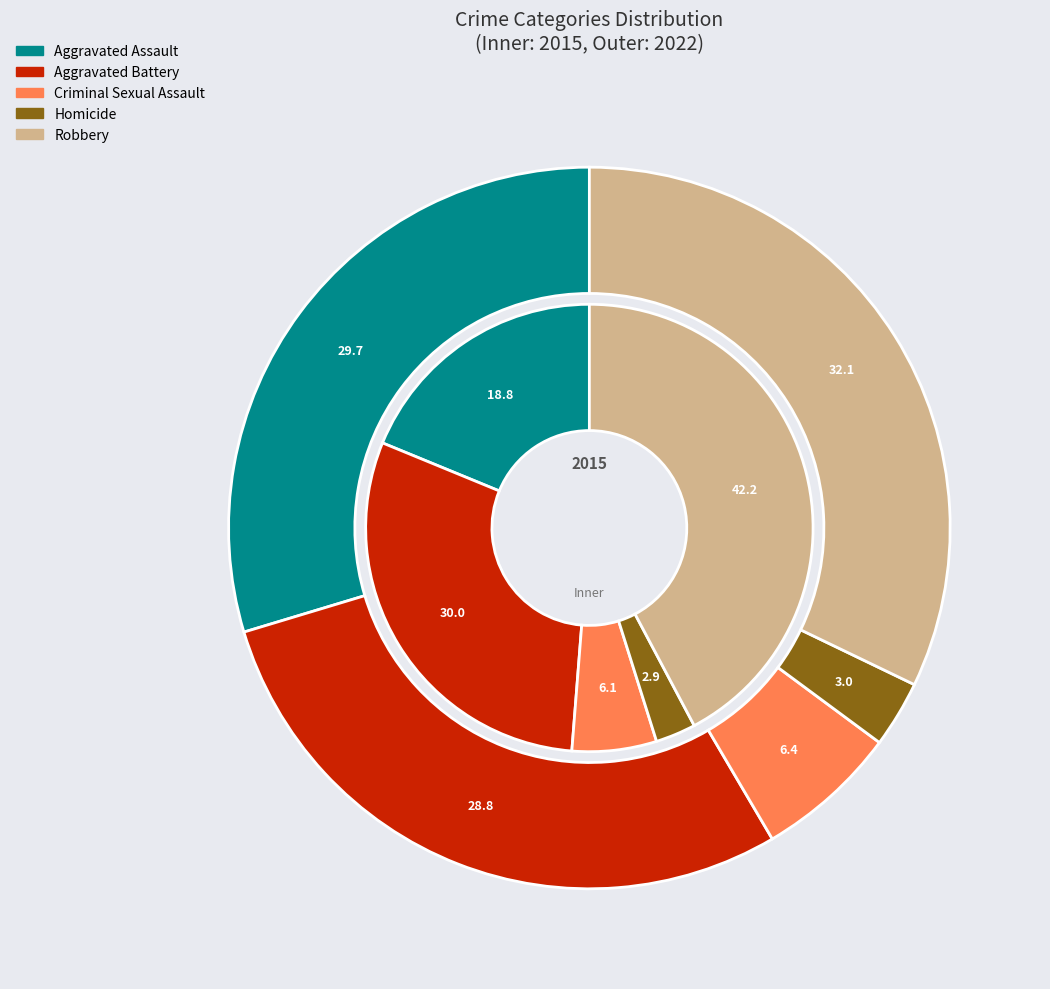

Combined, do 2 and 1 account for over 50%?

No